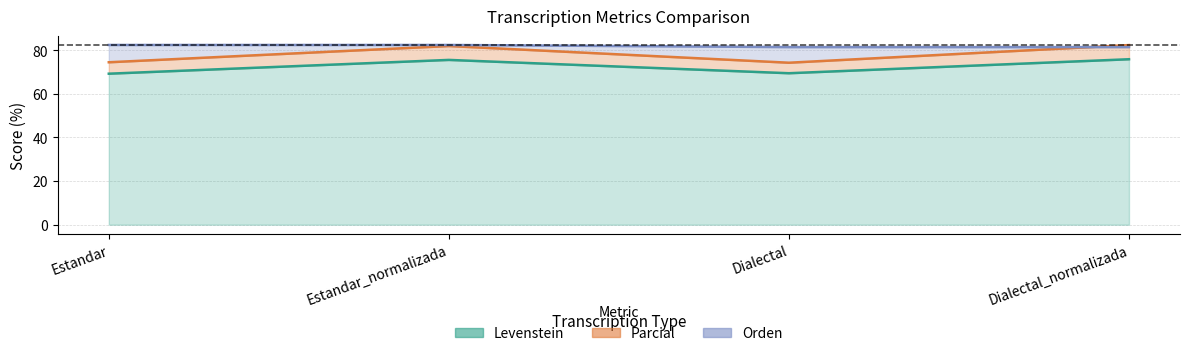

Is it true that Orden equals 145.4 at Estandar_normalizada?

False